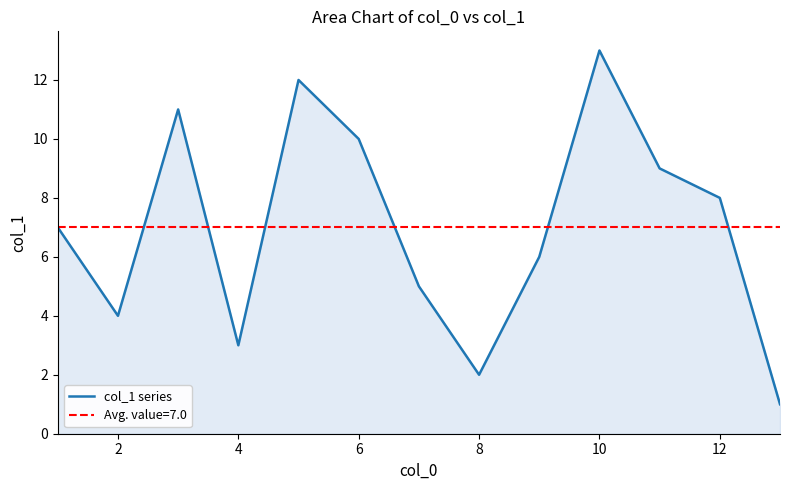

Is it true that col_1 series equals 3 at 4?

True